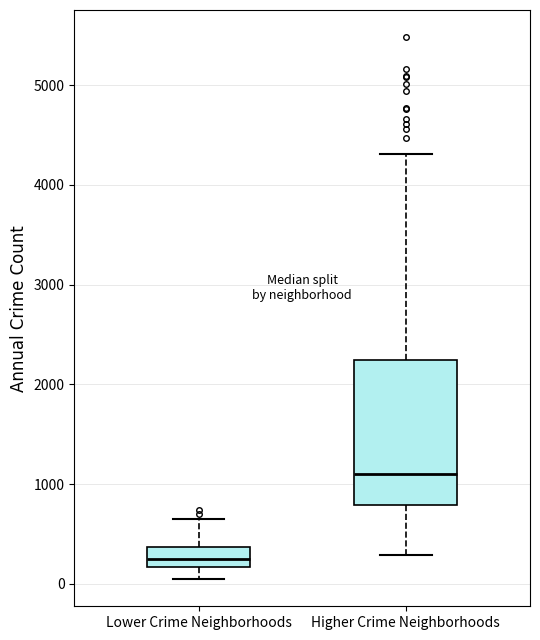

Which box's median line is the lowest?

Lower Crime Neighborhoods